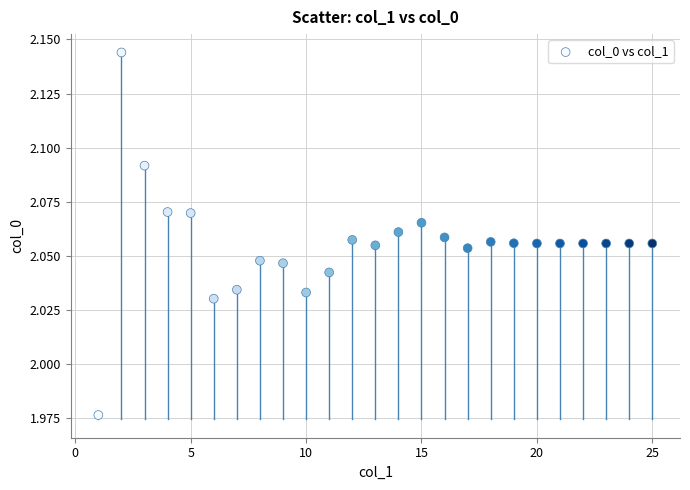

What is the range of X values (max minus min)?

24.0